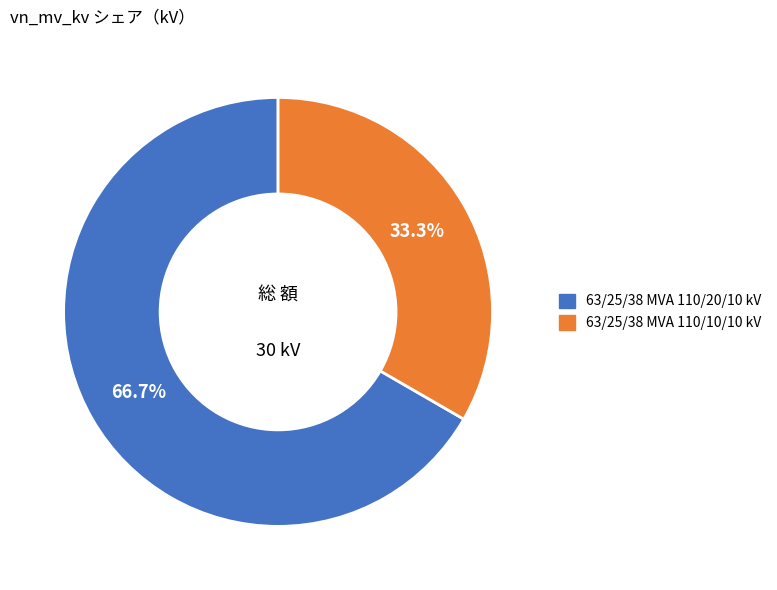

Rank the categories by value from lowest to highest.

63/25/38 MVA 110/10/10 kV, 63/25/38 MVA 110/20/10 kV